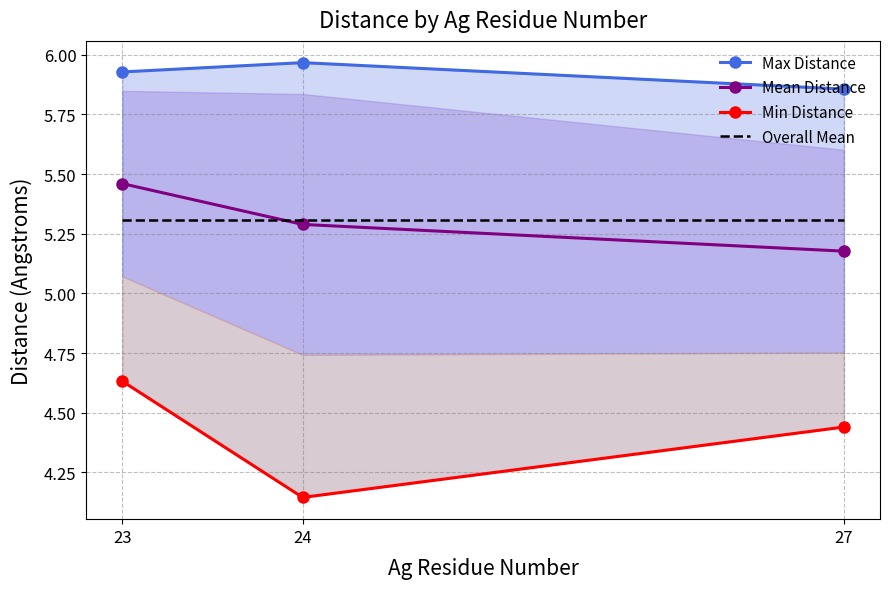

At which label is Overall Mean closest to 5?

23